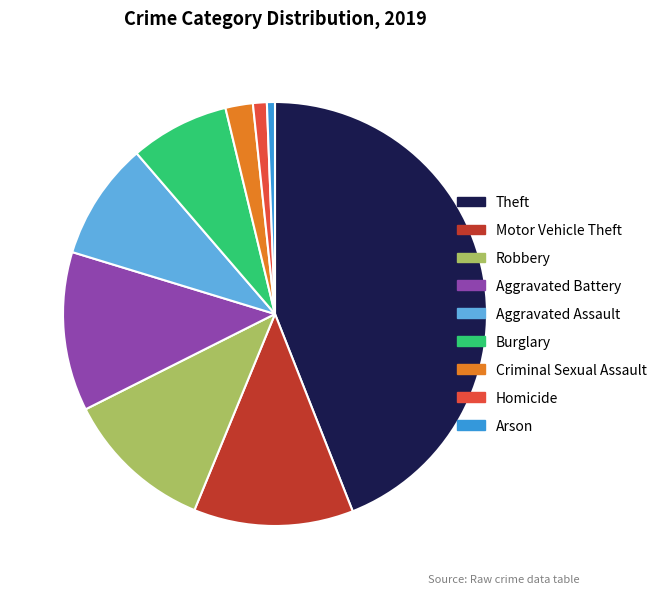

Approximately how many times larger is the value at Theft compared to Criminal Sexual Assault?

21.1